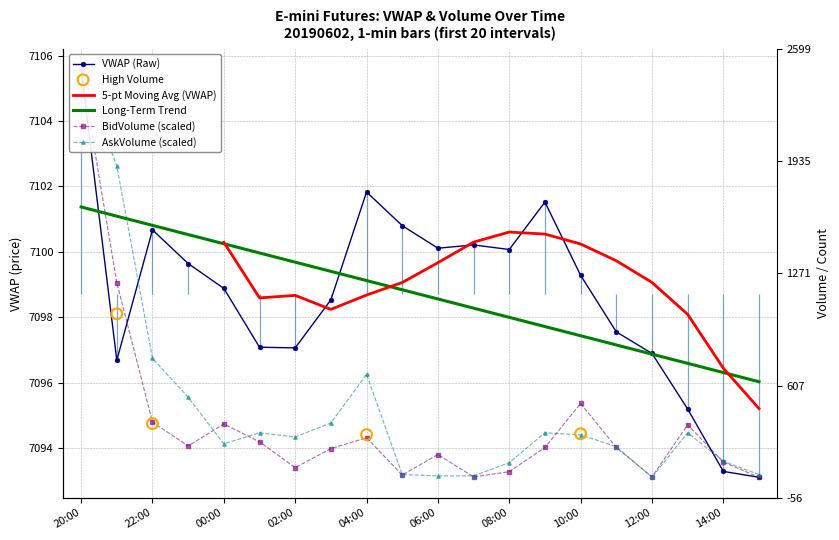

Which series has the widest spread of Y values?

VWAP